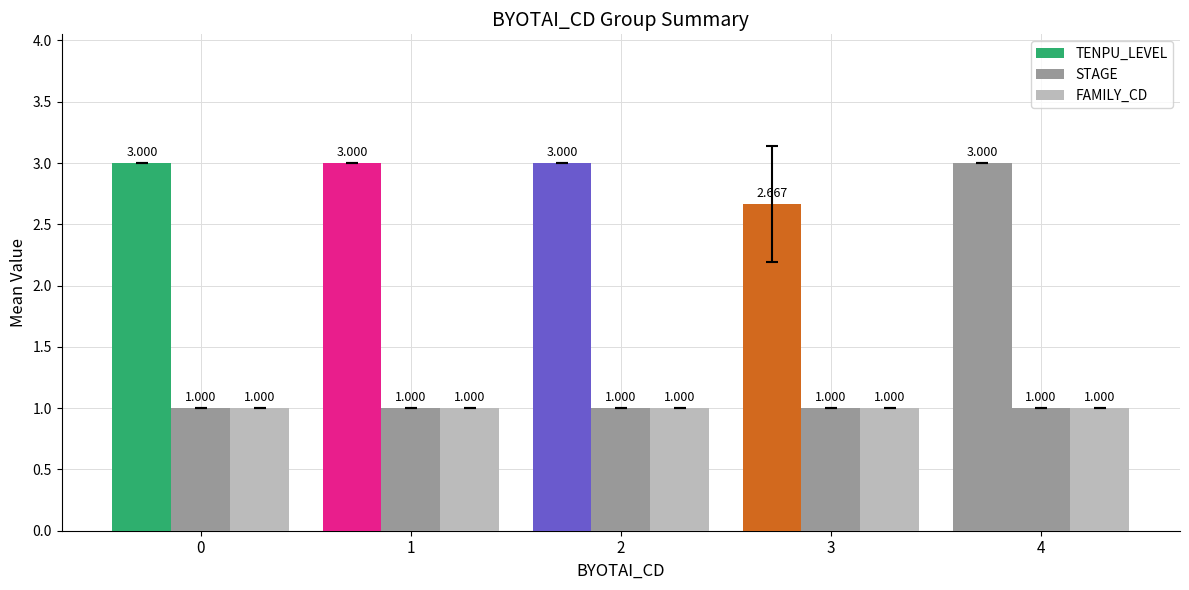

What is the smallest value displayed?

1.0